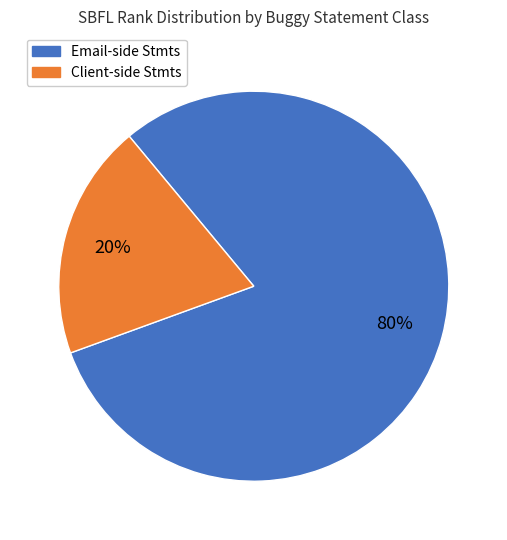

Between Client-side Stmts and Email-side Stmts, which is larger?

Email-side Stmts